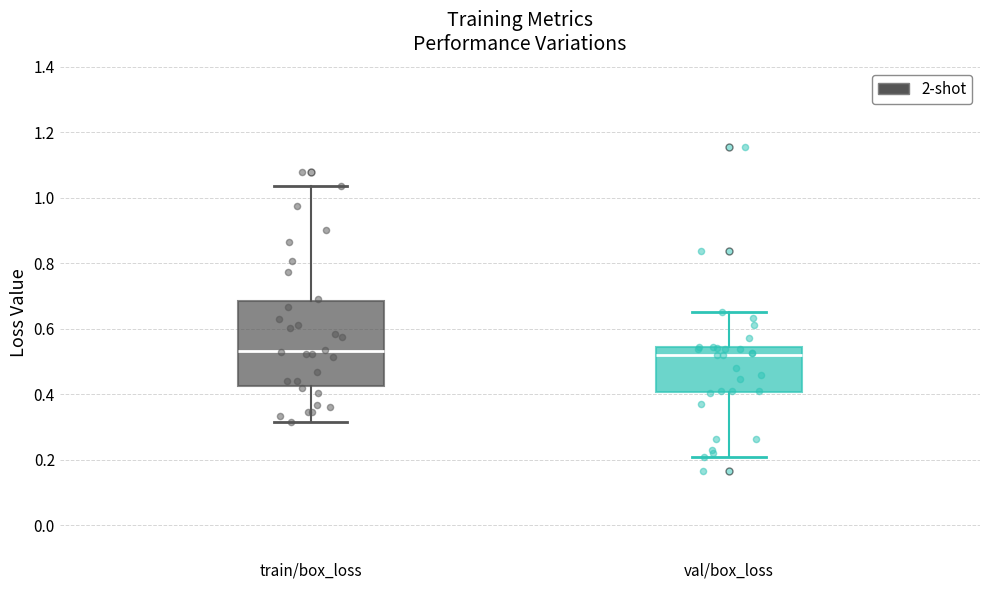

Reading left to right, read every box against the y-axis: the position of its median line, the range the box covers, and the ends of its whiskers. The values are not printed on the chart, so give them approximately, as read against the axis.

train/box_loss: median 0.54, box 0.42 to 0.68, whiskers 0.32 to 1.04
val/box_loss: median 0.52, box 0.40 to 0.54, whiskers 0.20 to 0.66